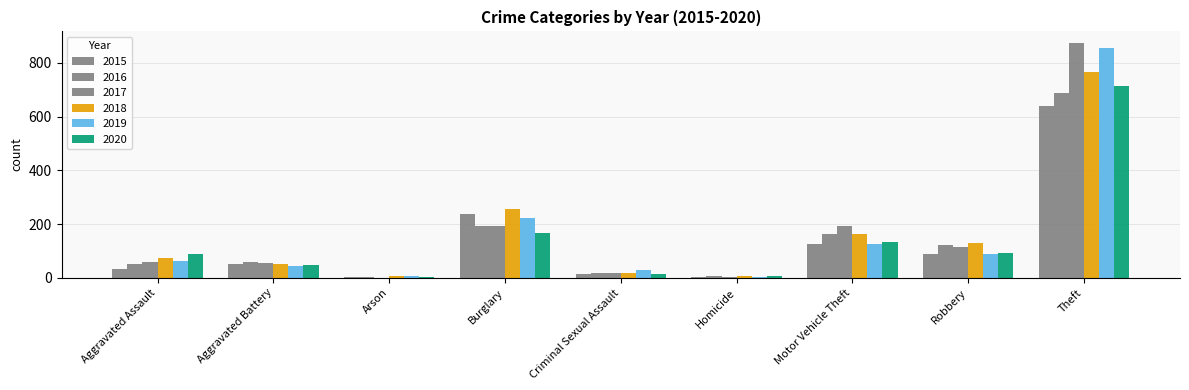

The value of 2018 at Theft is 767. True or false?

True